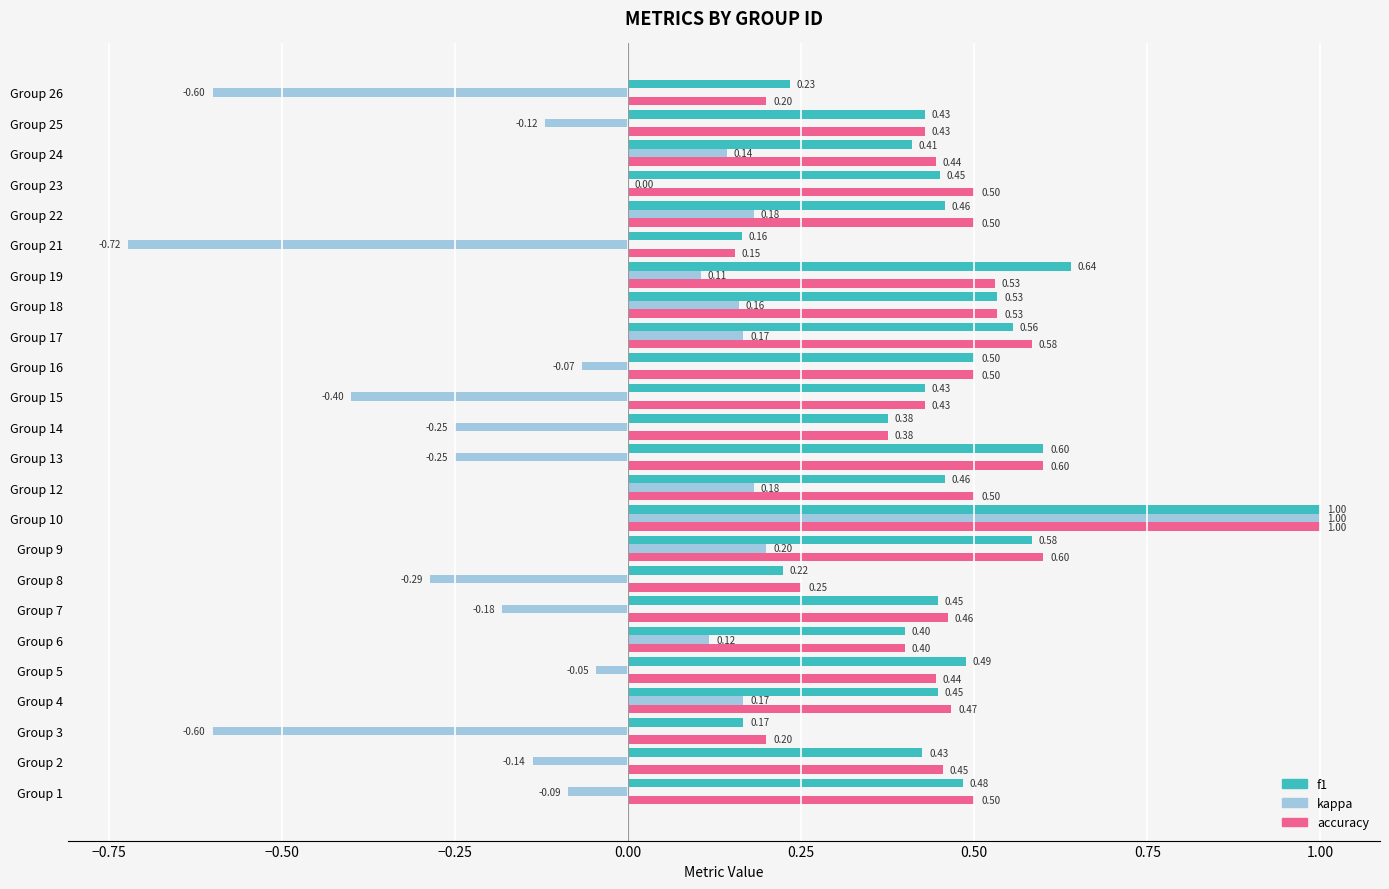

Which series has the largest total across all categories?

accuracy